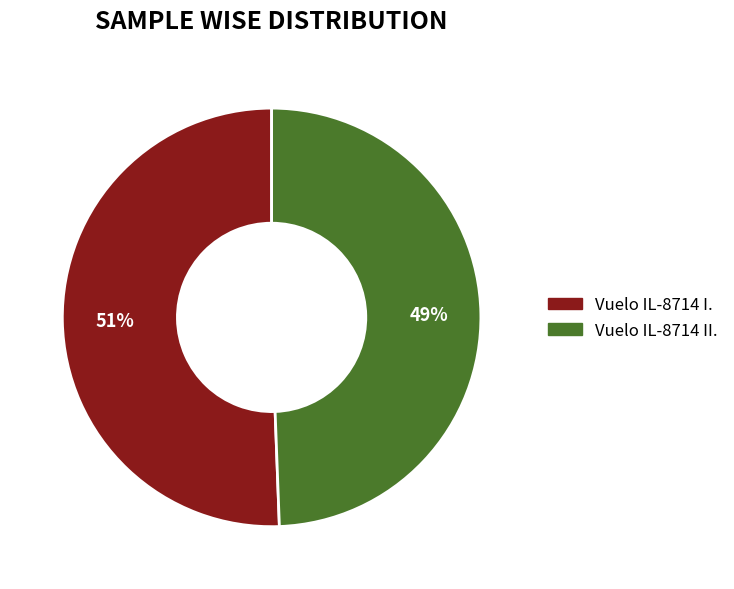

Is the sum of Vuelo IL-8714 I. and Vuelo IL-8714 II. greater than half?

Yes